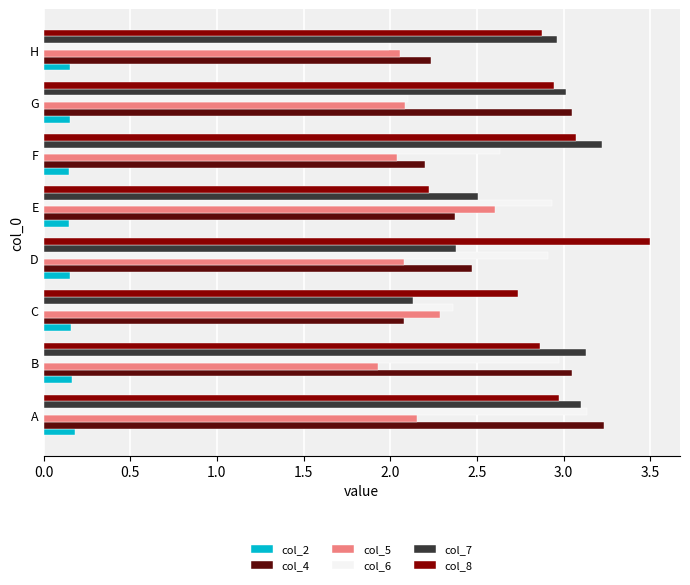

How many series are shown in this chart?

6